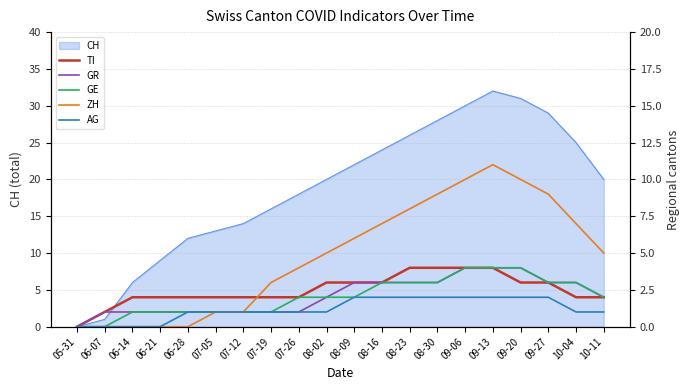

True or false: ZH and GE intersect in this chart.

False